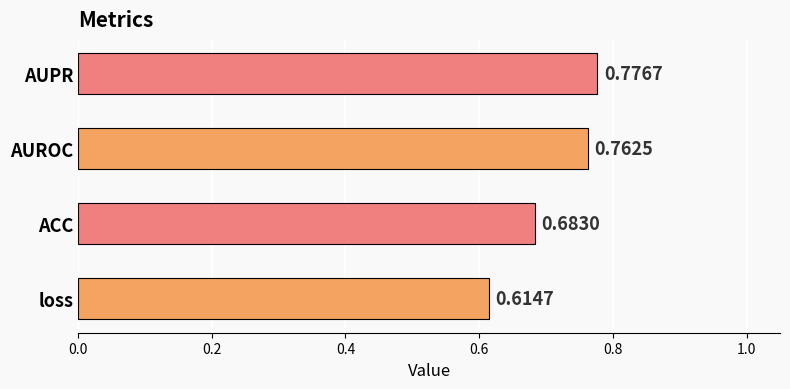

Rank the categories by value from highest to lowest.

AUPR, AUROC, ACC, loss